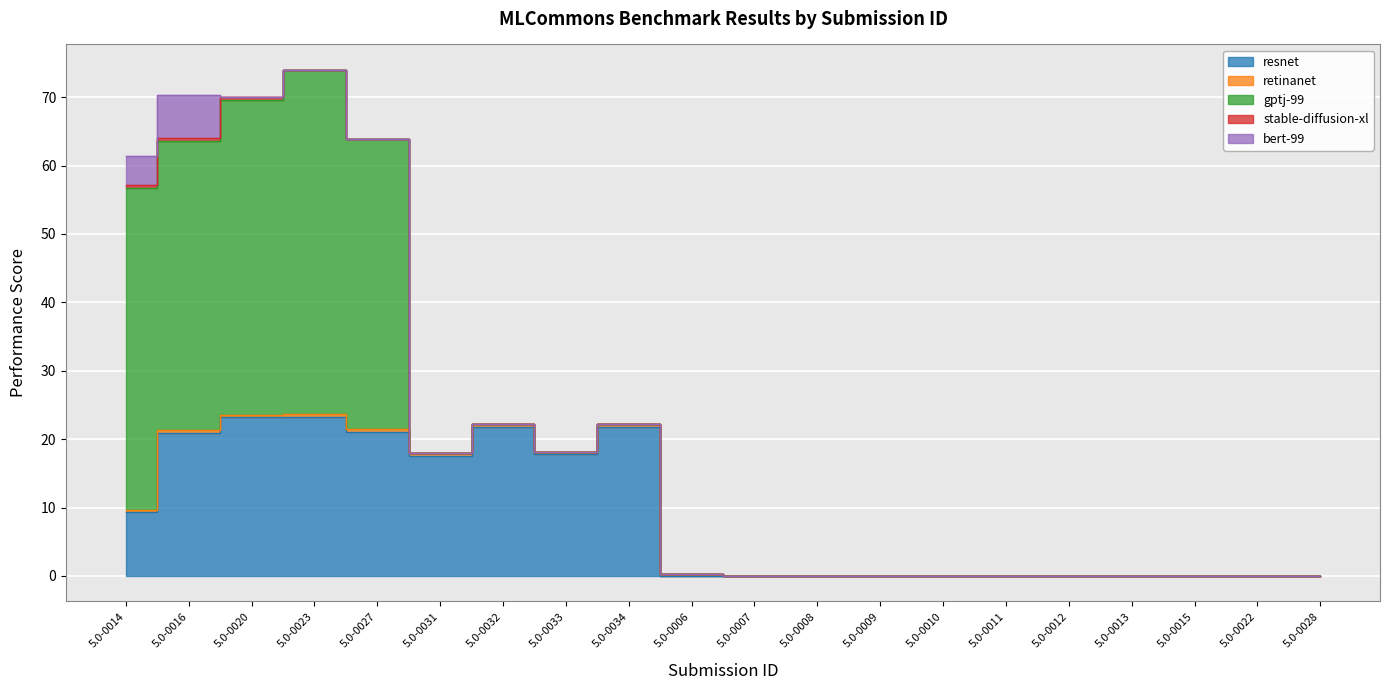

How many categories are shown in the chart?

20